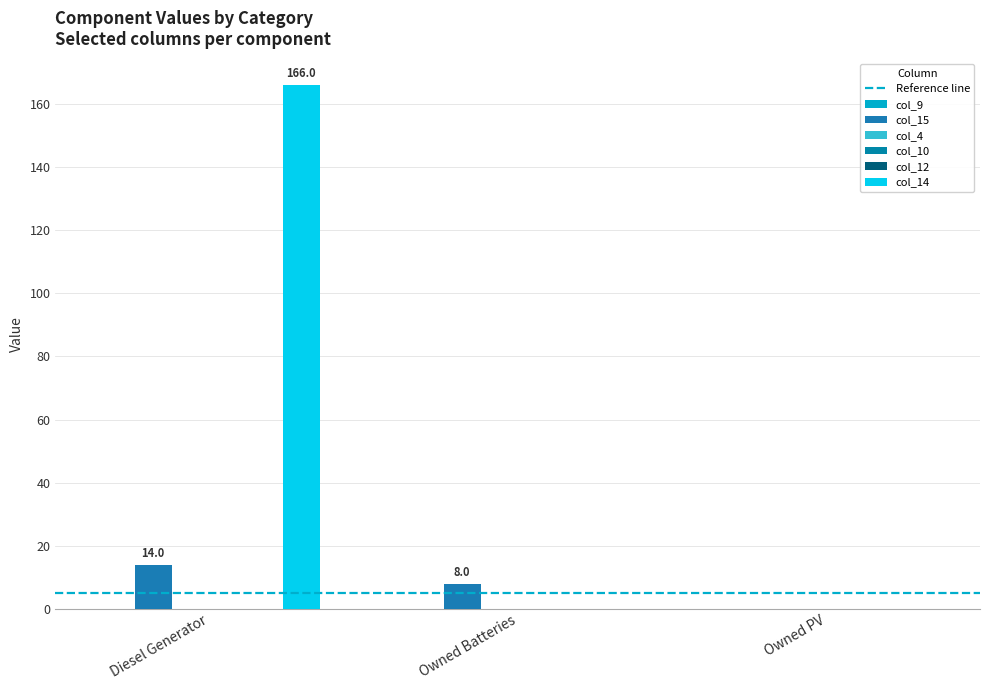

How many col_14 values are between 0 and 1?

3